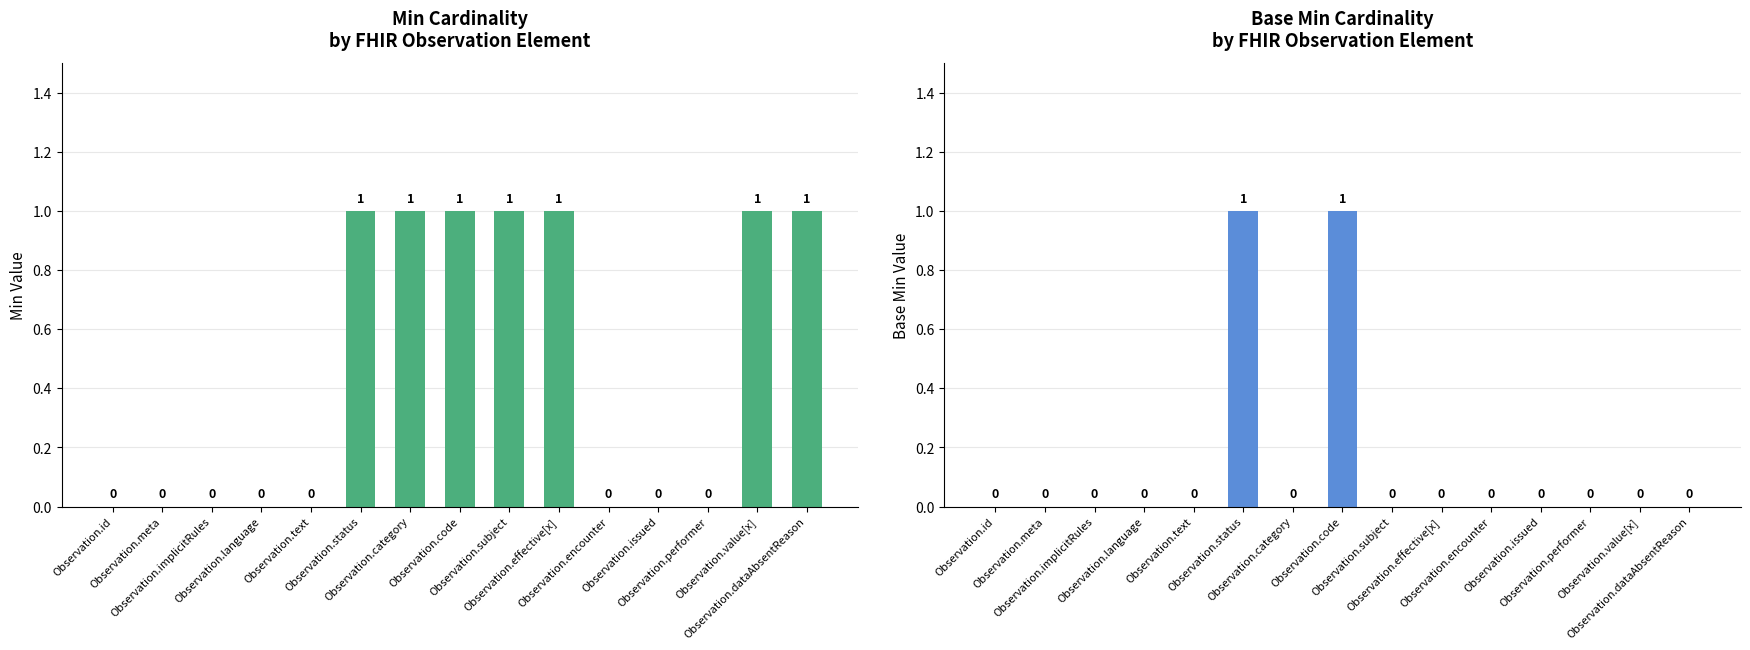

Rank the categories by Base Min value from highest to lowest.

Observation.status, Observation.code, Observation.id, Observation.meta, Observation.implicitRules, Observation.language, Observation.text, Observation.category, Observation.subject, Observation.effective[x], Observation.encounter, Observation.issued, Observation.performer, Observation.value[x], Observation.dataAbsentReason